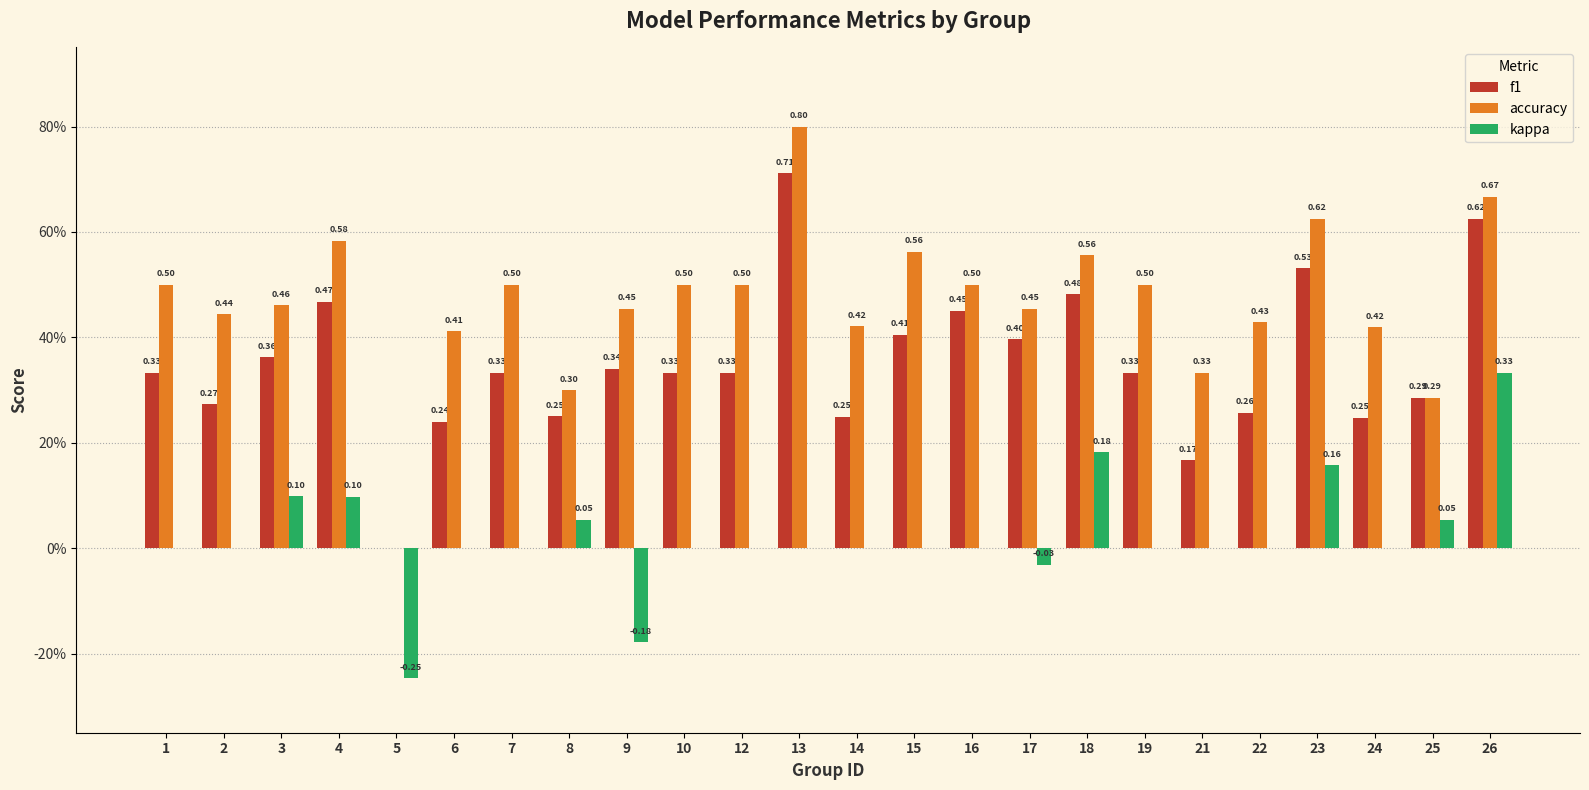

At which category is the sum across all series the highest?

26